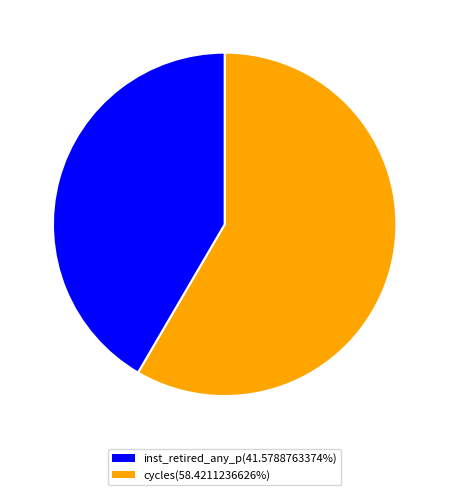

Is there any slice that represents more than half of the pie?

Yes